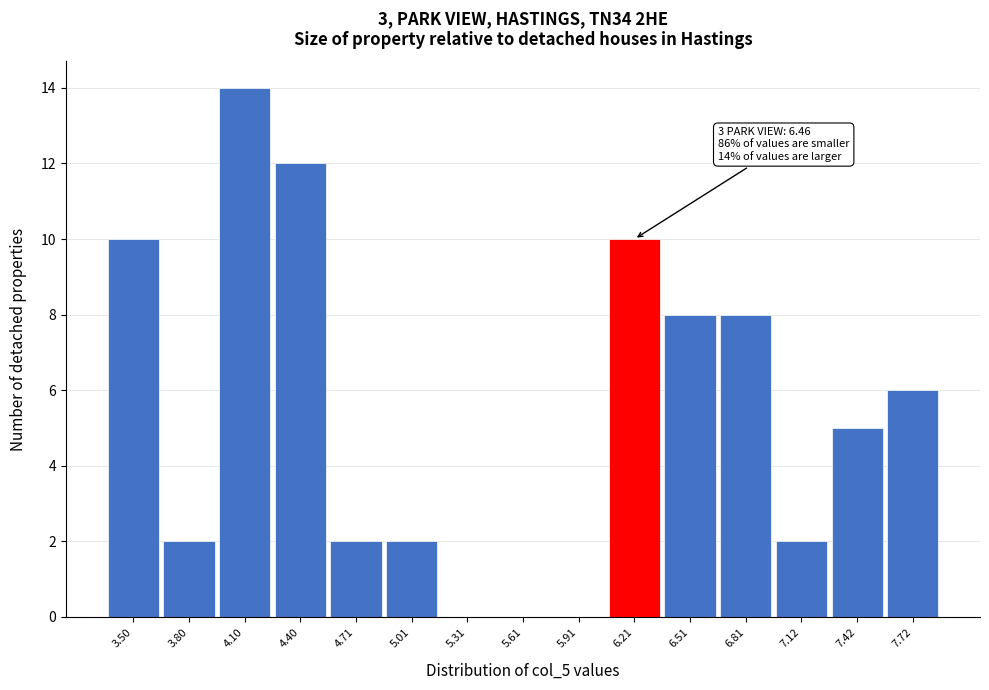

Reading right to left, list all the values displayed in this chart.

7.72=6	7.42=5	7.12=2	6.81=8	6.51=8	6.21=10	5.91=0	5.61=0	5.31=0	5.01=2	4.71=2	4.40=12	4.10=14	3.80=2	3.50=10